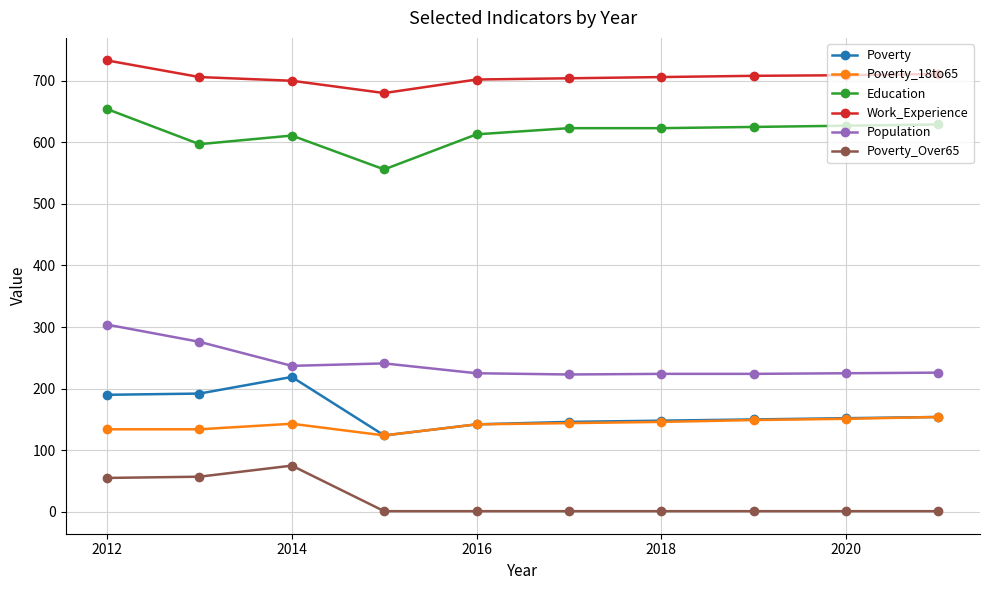

How many distinct data groups are displayed?

6